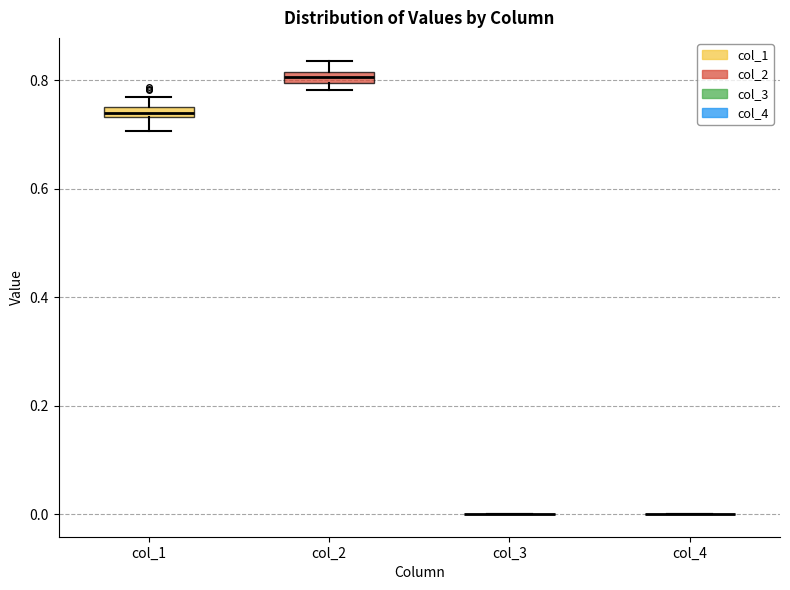

Where does the lower whisker of the box for col_1 end on the y-axis? The values are not printed on the chart, so give them approximately, as read against the axis.

0.70